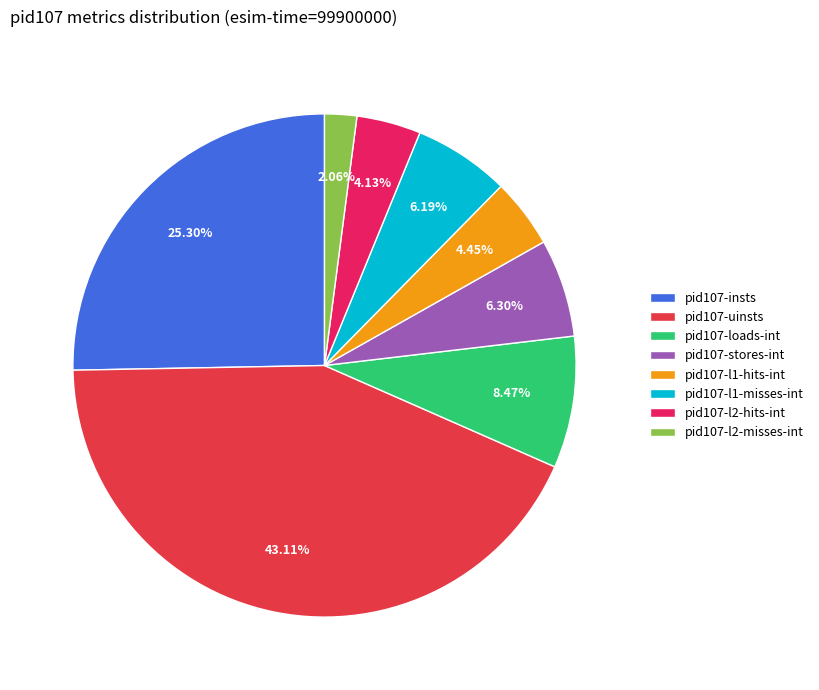

How many segments does this pie chart have?

8